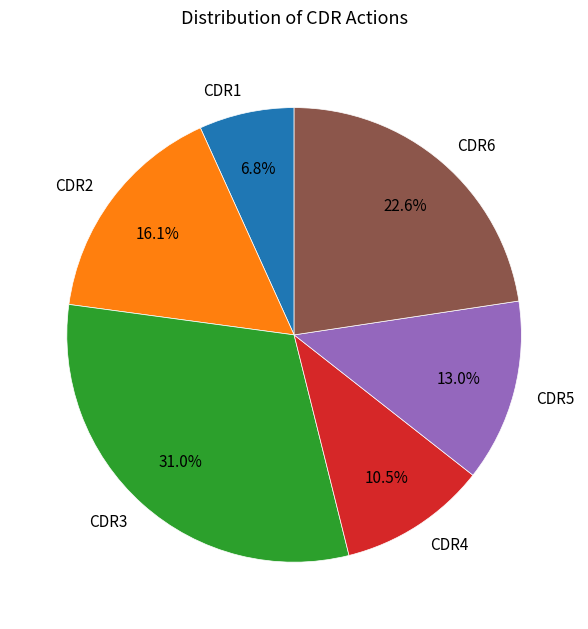

Does CDR6 represent more than half of the total?

No